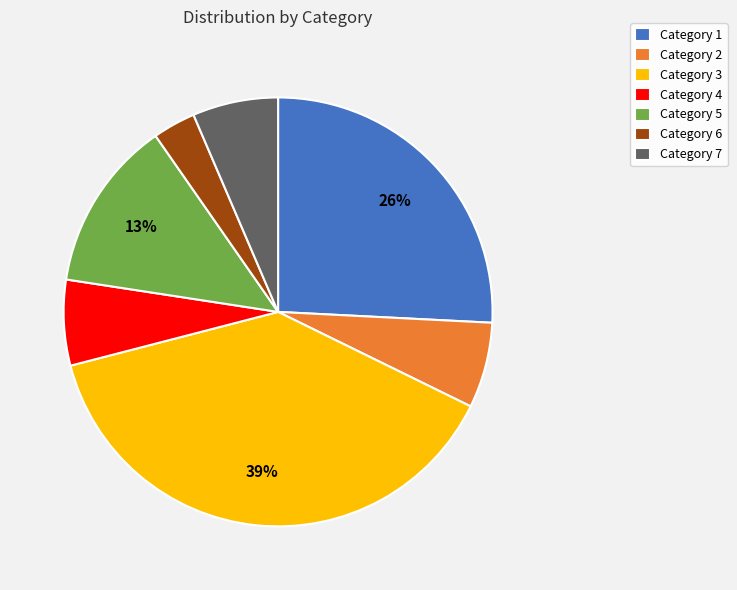

Count the number of slices in the pie.

7